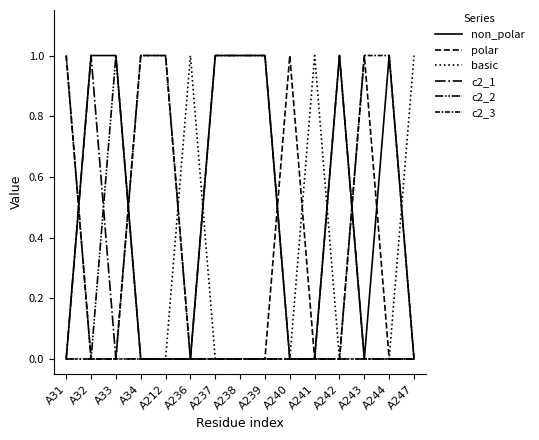

How many lines are shown in the chart?

6